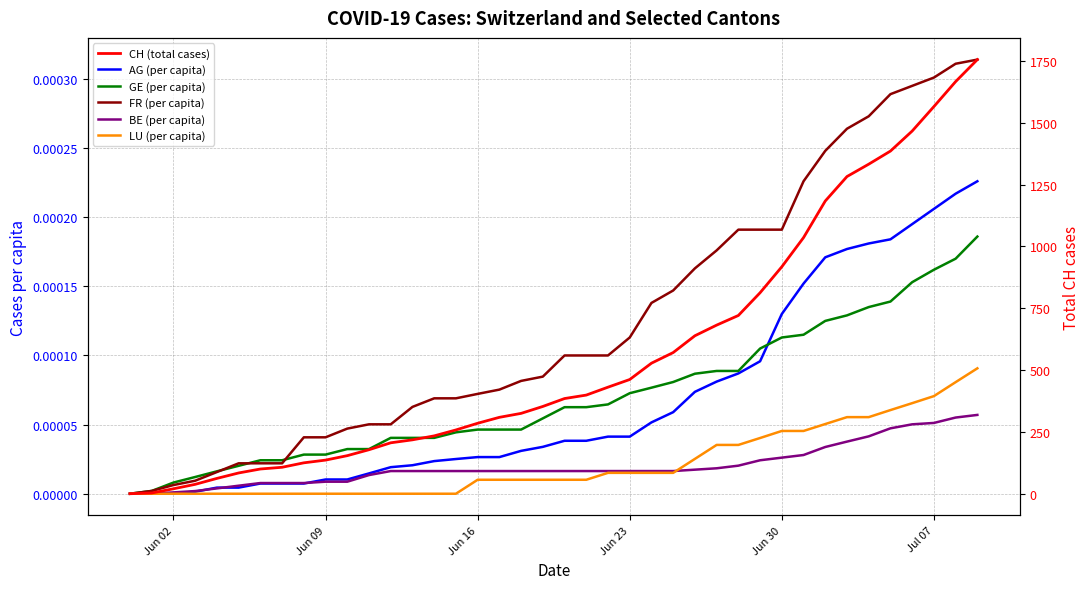

True or false: BE (per capita) has a value of 0.0 at 25.

False